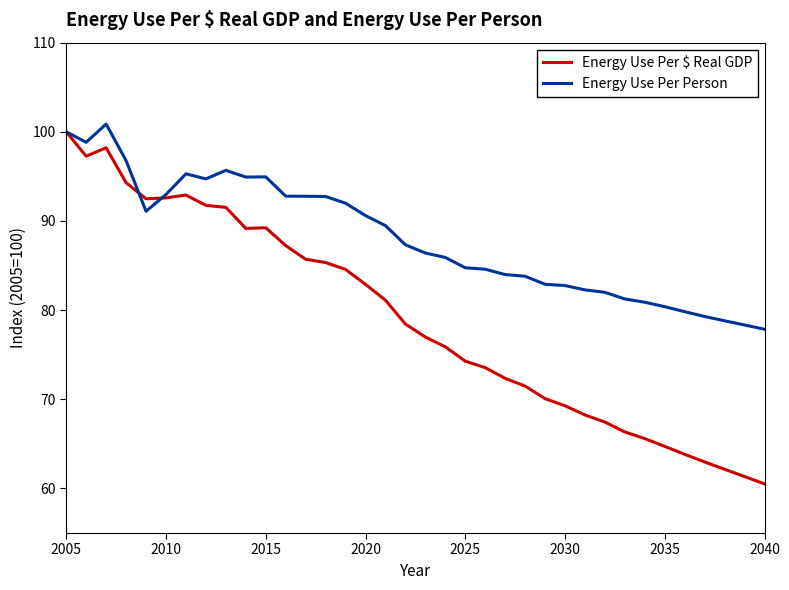

Rank the series by their maximum value, from highest to lowest.

Energy Use Per Person, Energy Use Per $ Real GDP